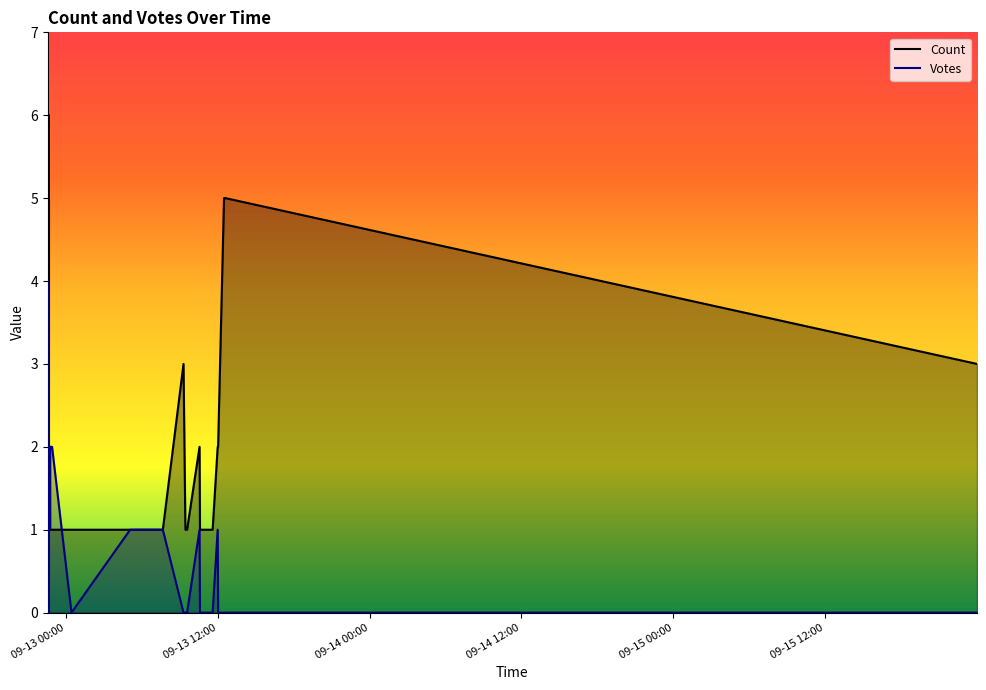

At which label is Count closest to 3?

2019-09-15 23:59